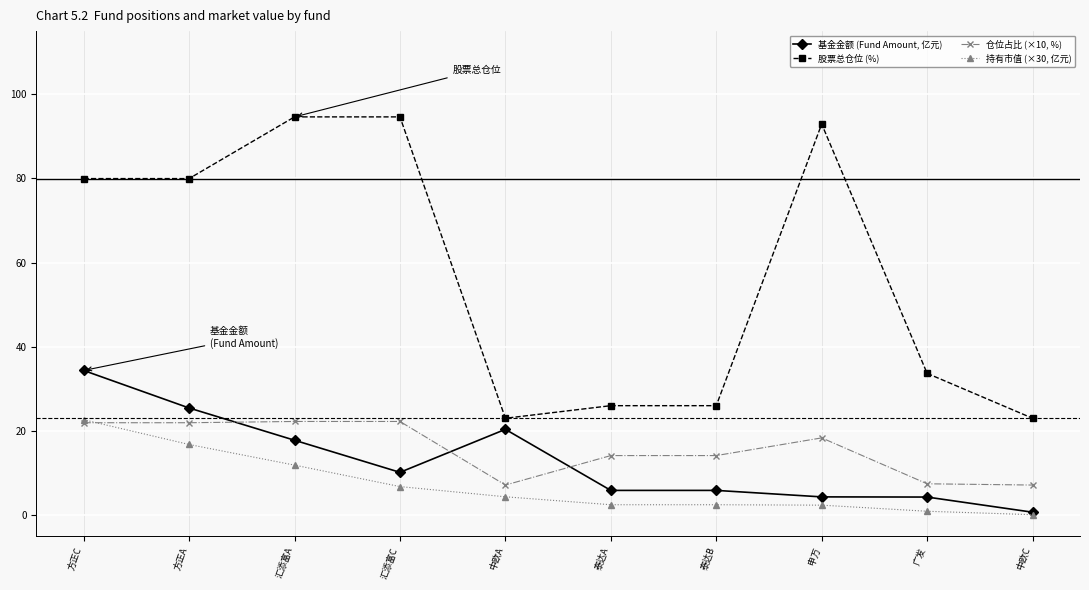

What is the average value of the 股票总仓位 (%) series?

57.4